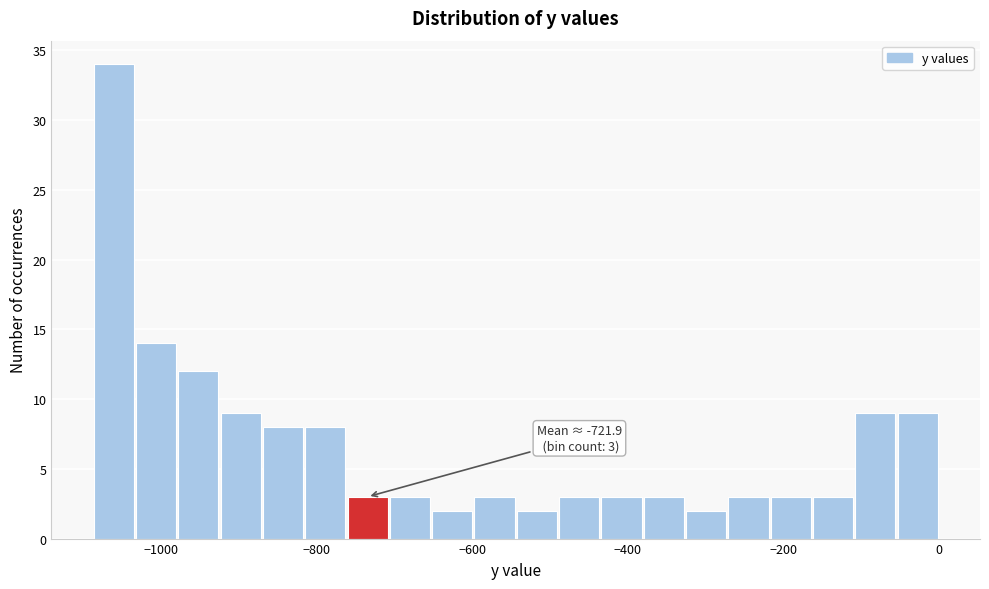

Read against the x-axis, roughly where is the centre of the tallest bar?

-1060